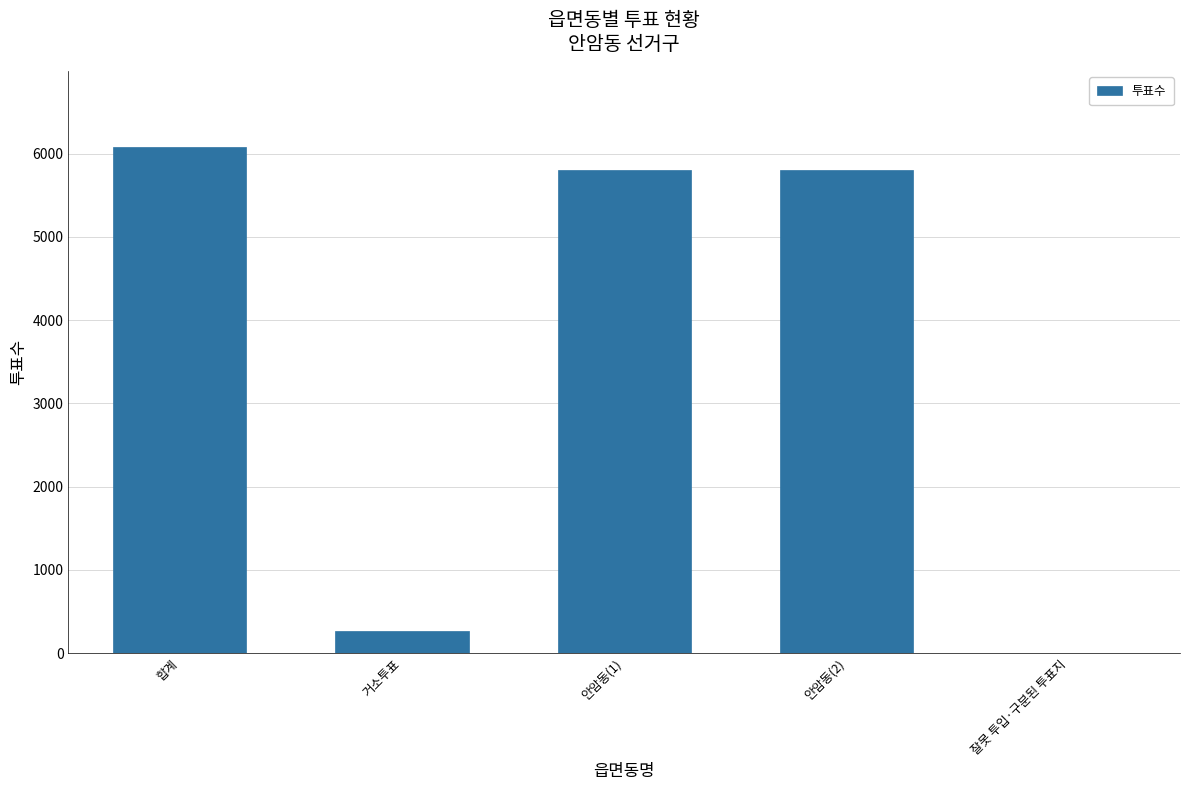

What is the greatest value displayed?

6081